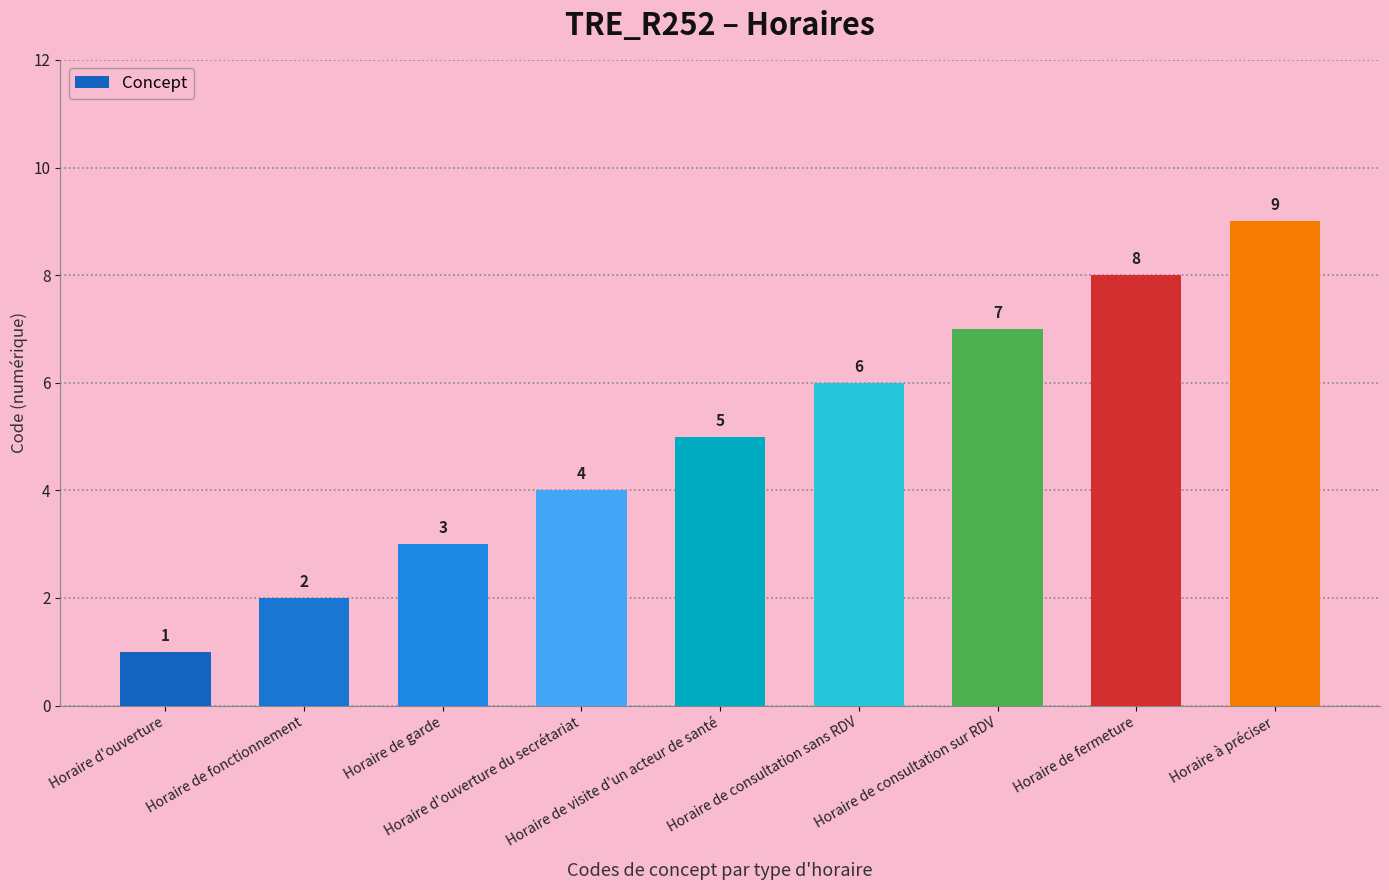

At which category does the chart reach its minimum across all series?

Horaire d'ouverture